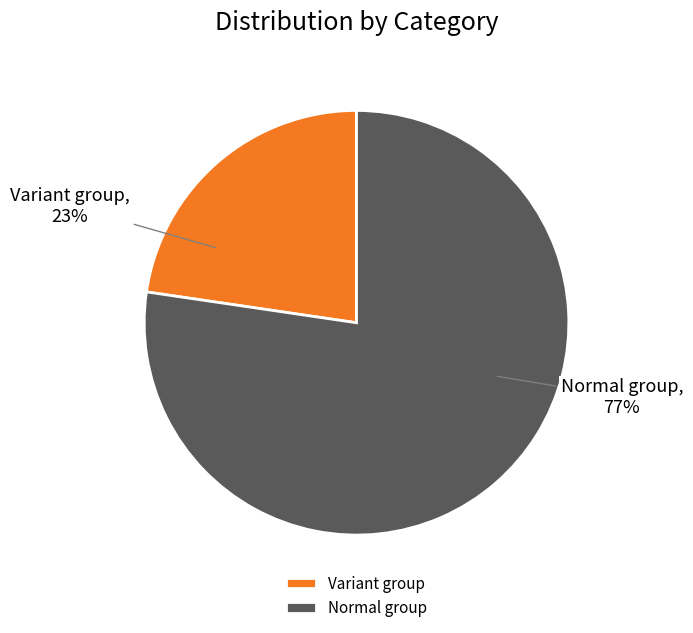

Rank the categories by value from highest to lowest.

Normal group, Variant group